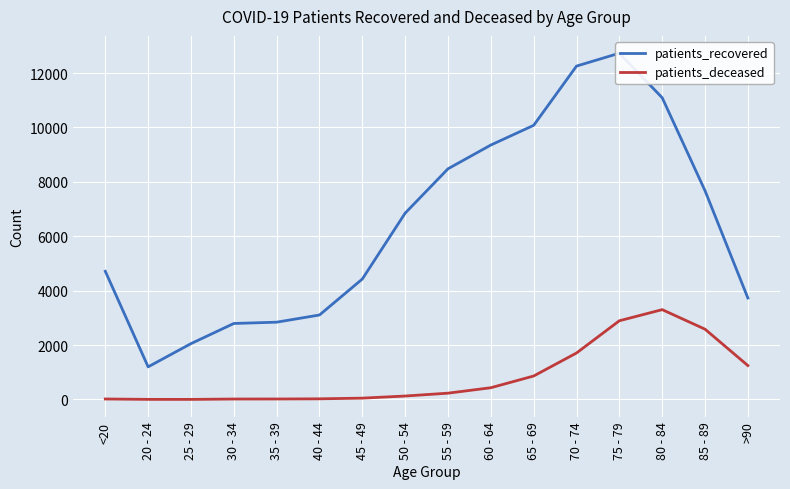

What is the label of the 15th point from the right?

20 - 24